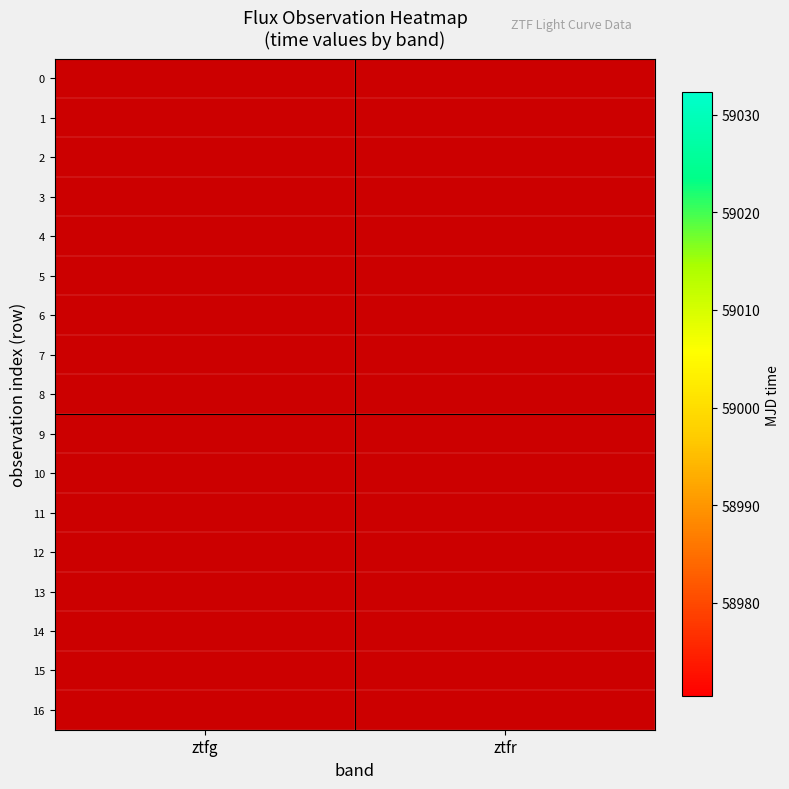

How many data points does each series have?

2